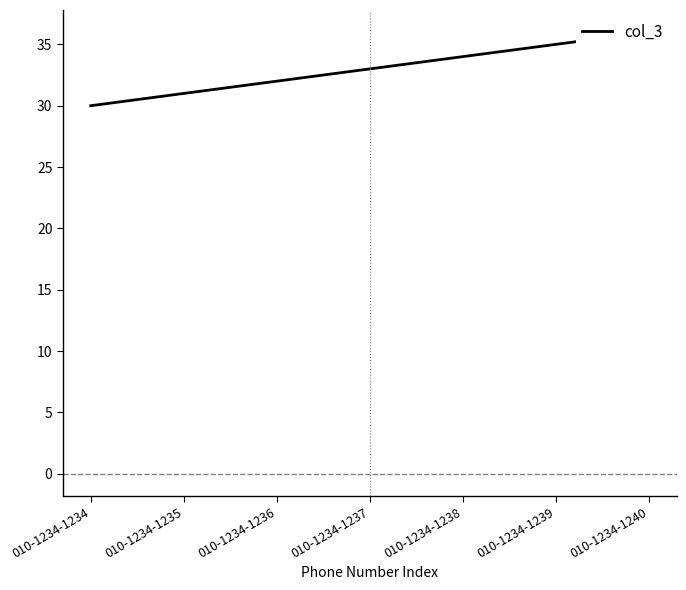

Read the value at 010-1234-1236.

32